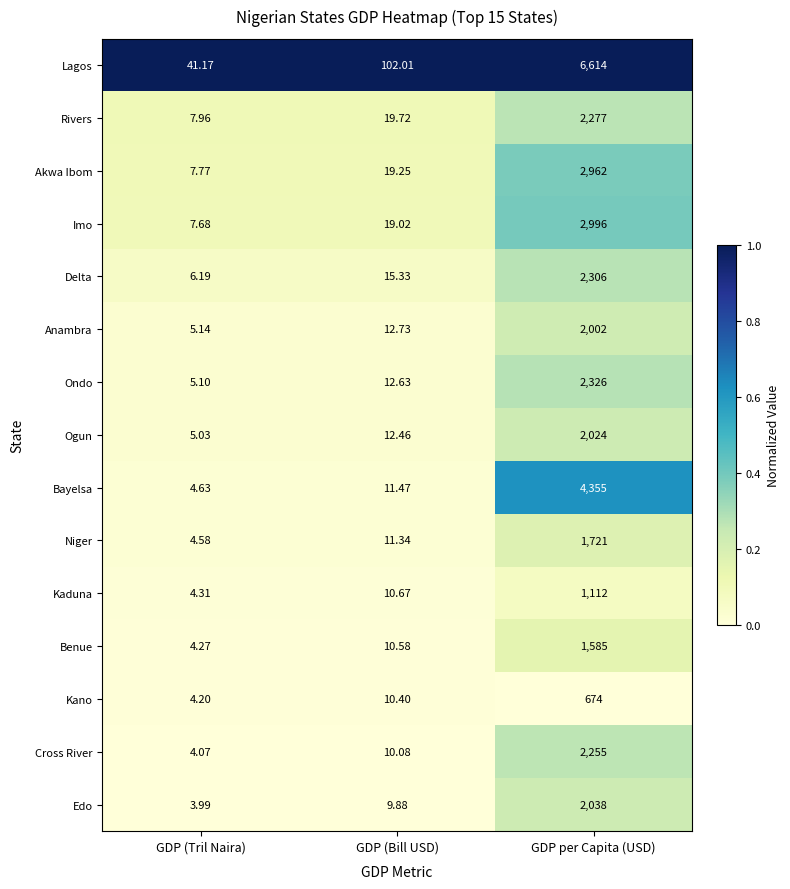

At which label does Cross River reach its peak?

GDP per Capita (USD)